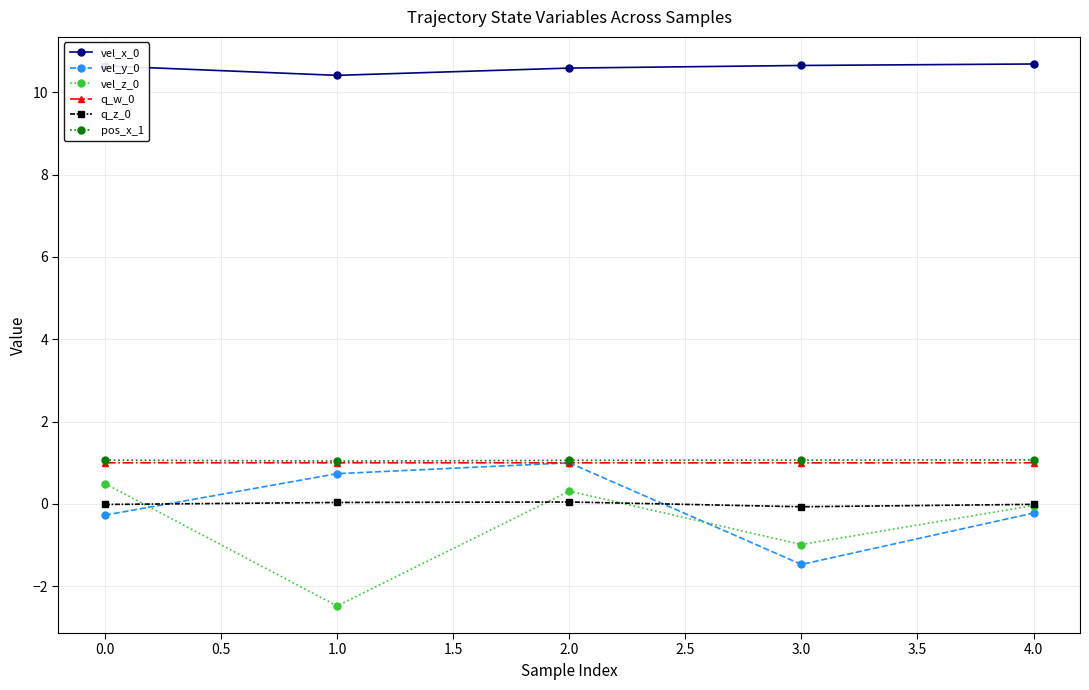

How many times do vel_y_0 and vel_z_0 cross each other?

2